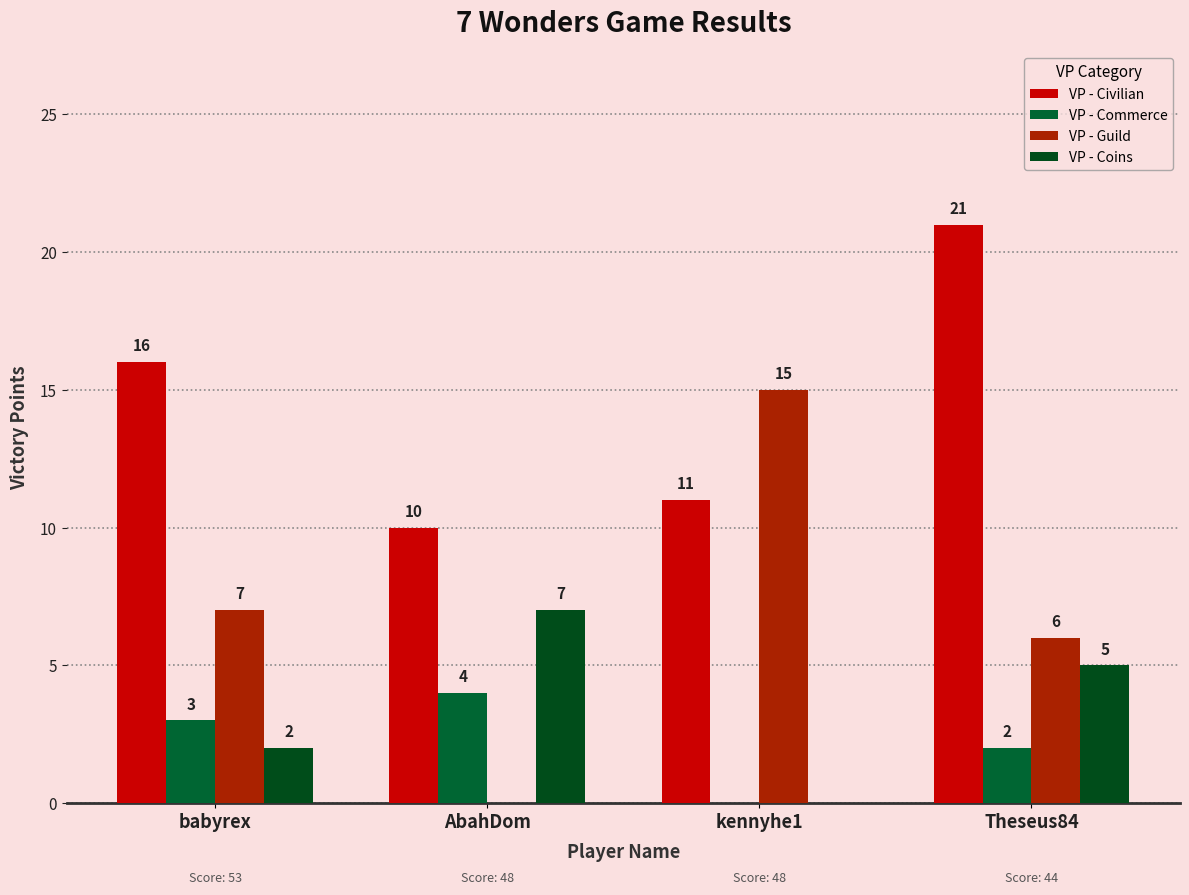

Which series changed the most between babyrex and AbahDom?

VP - Guild